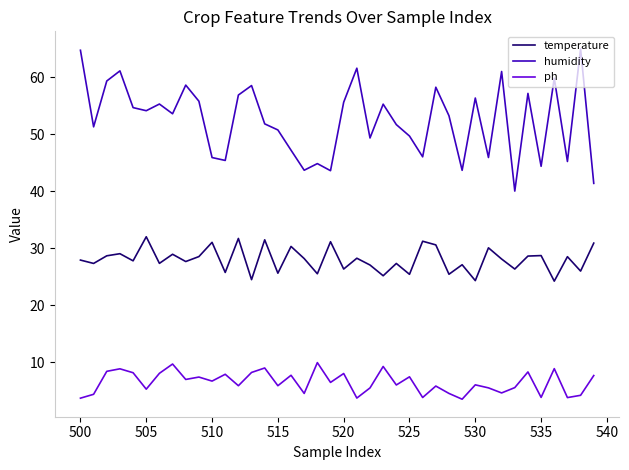

Rank the series by their average value, from highest to lowest.

humidity, temperature, ph